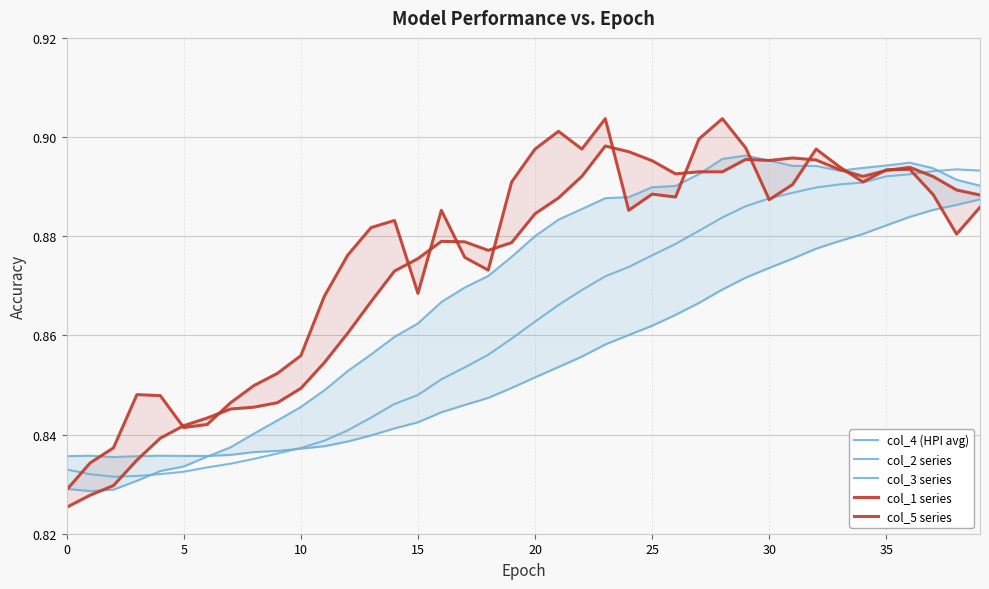

Count the number of categories in the chart.

40